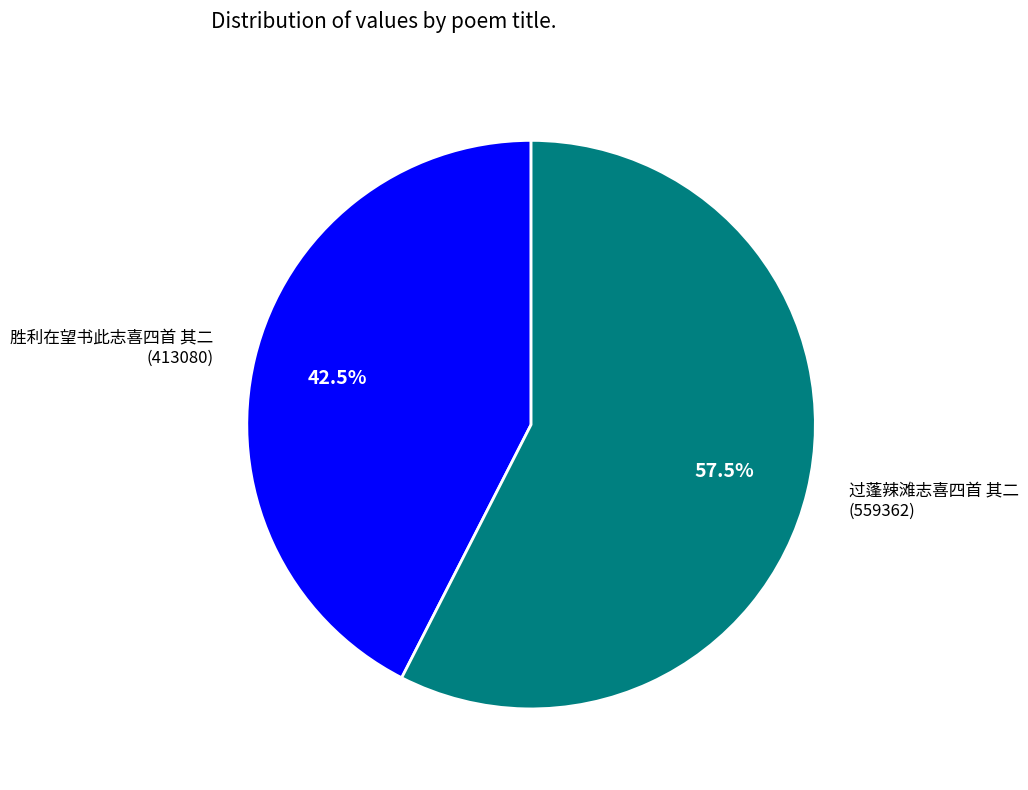

What portion of the pie excludes 过蓬辣滩志喜四首 其二?

42.5%